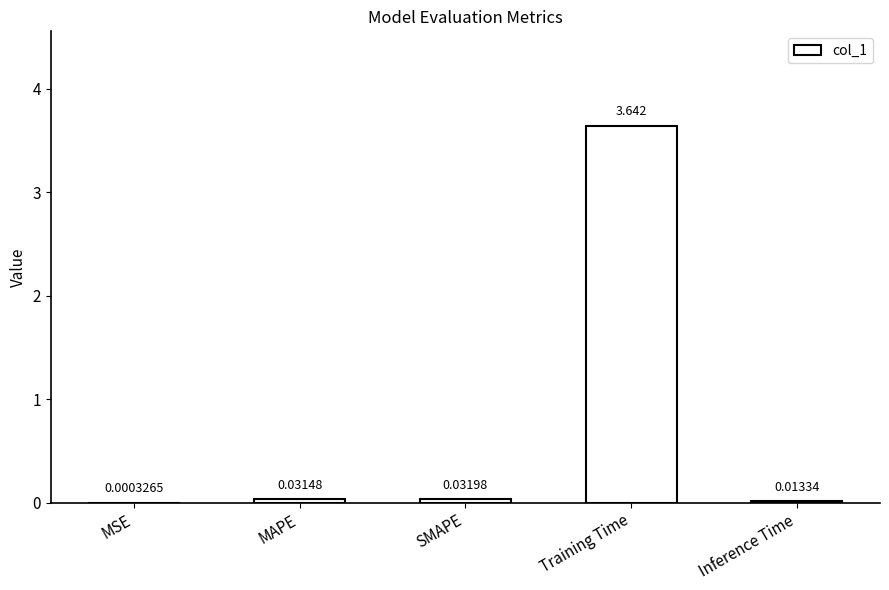

Which has a higher value, Training Time or MSE?

Training Time